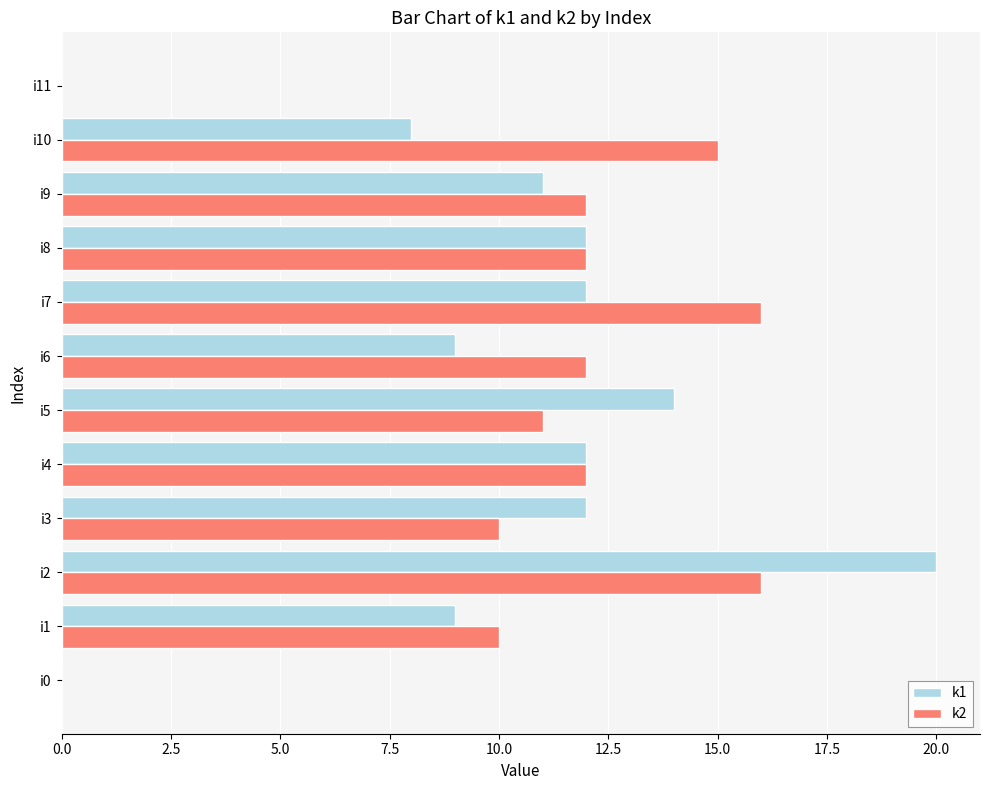

Which series changed the most between i7 and i8?

k2